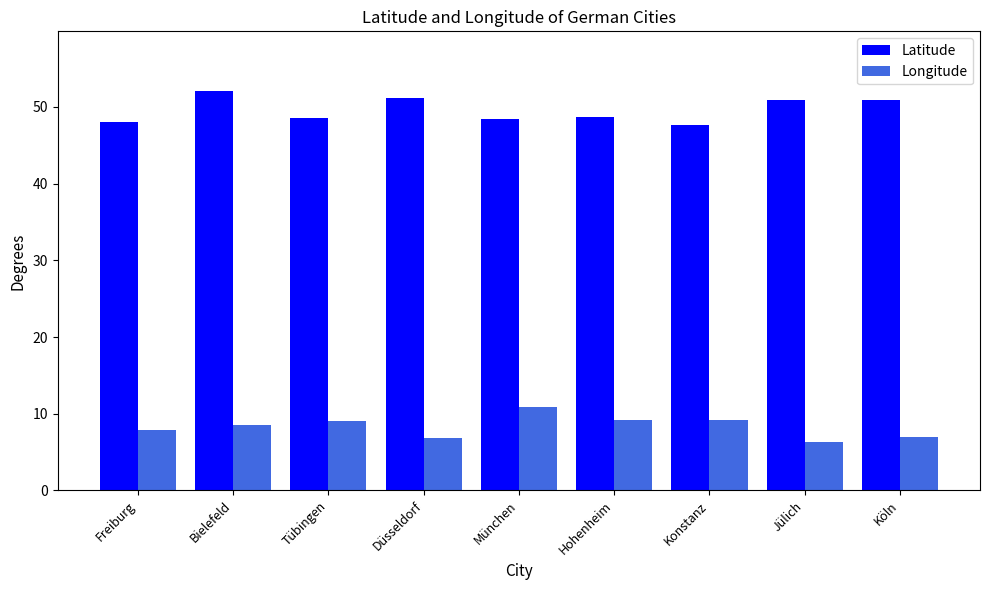

Read the Latitude value at Tübingen.

48.5